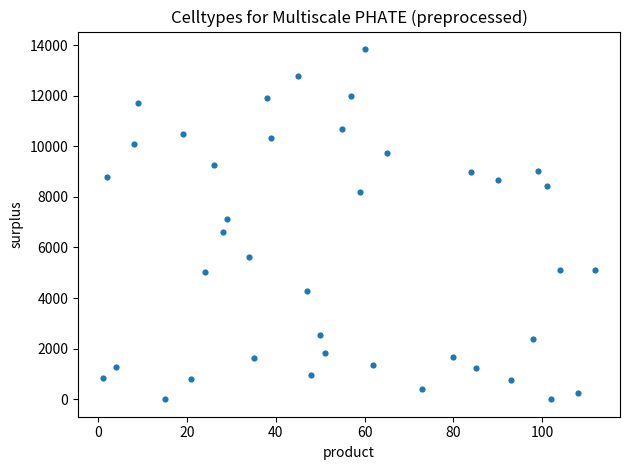

What is the range of Y values (max minus min)?

13837.3